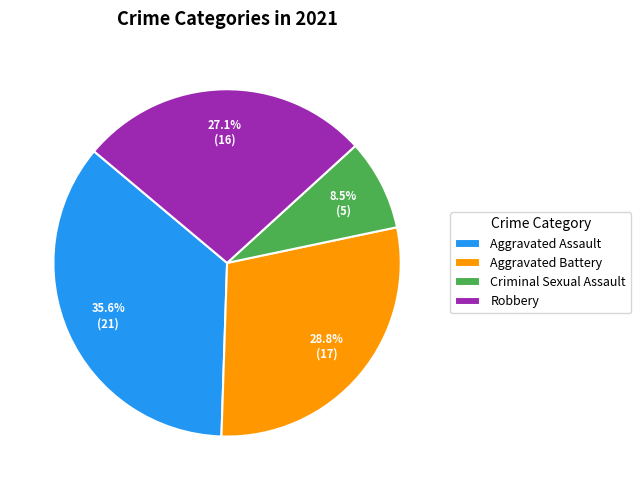

To the nearest percent, what portion does Robbery represent?

27%